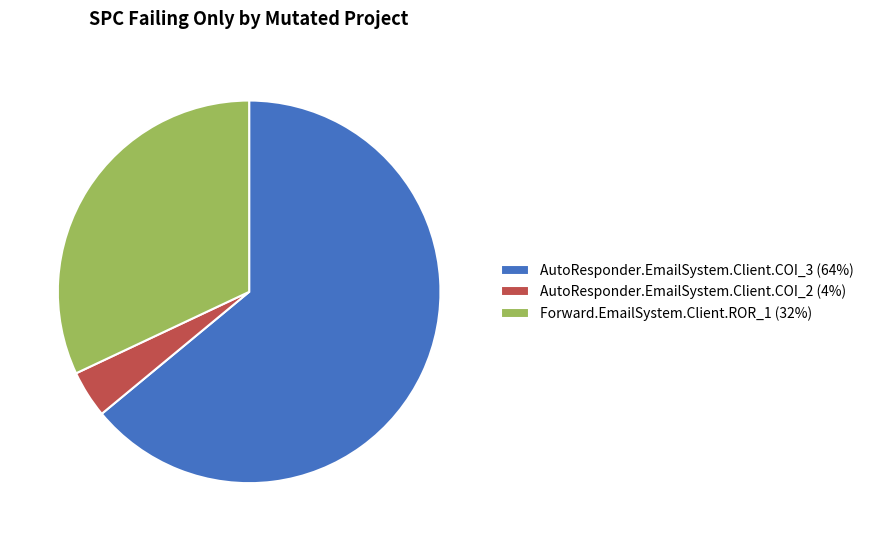

True or false: AutoResponder.EmailSystem.Client.COI_3 accounts for 57% of the total.

False